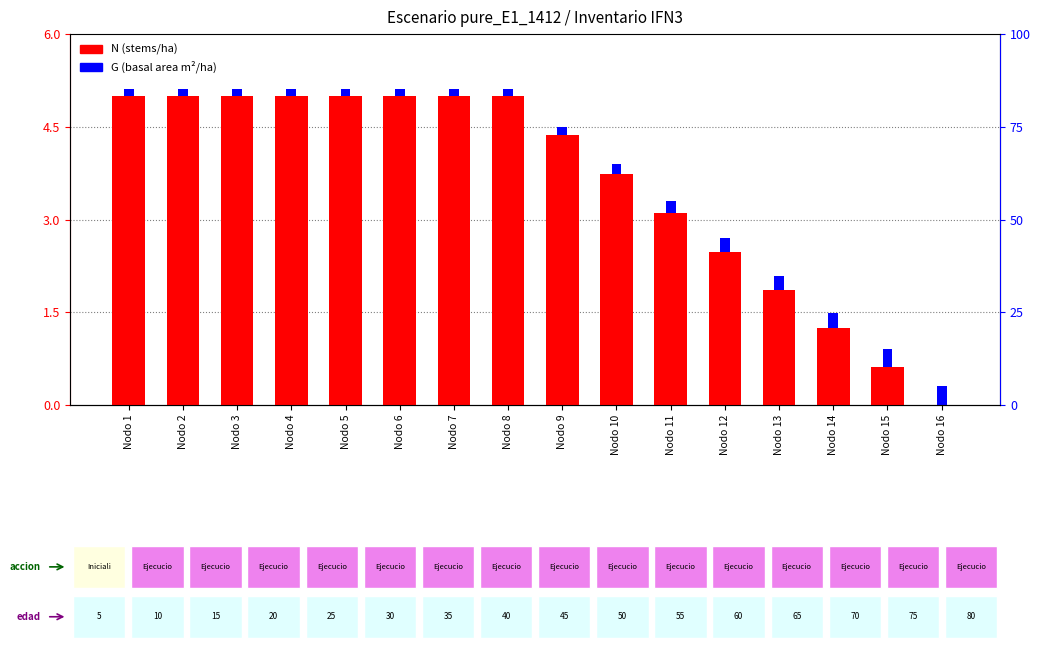

How many series are shown in this chart?

2